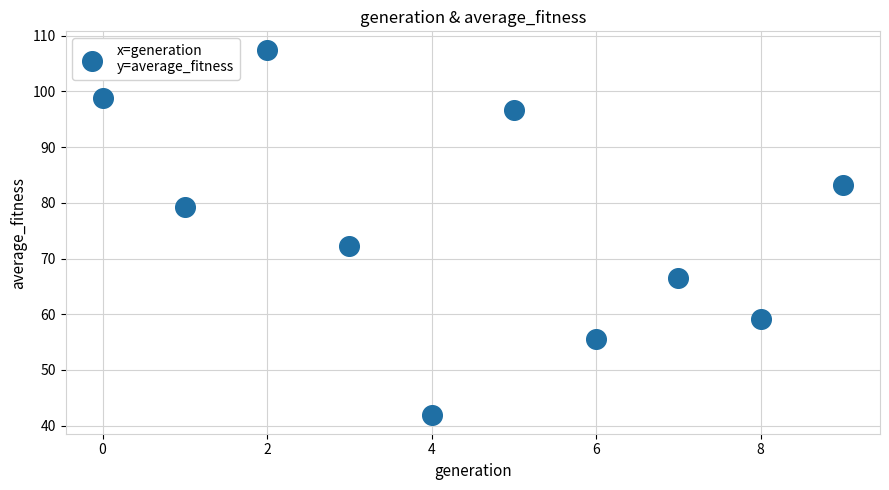

What Y value in the scatter plot is closest to 74?

72.3